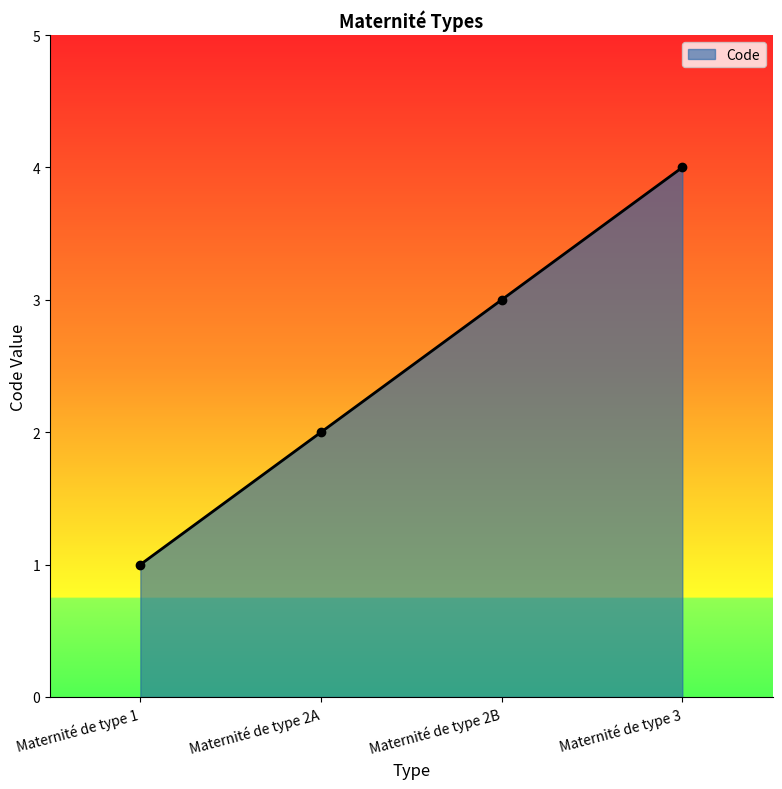

Between Maternité de type 2A and Maternité de type 3, which is larger?

Maternité de type 3